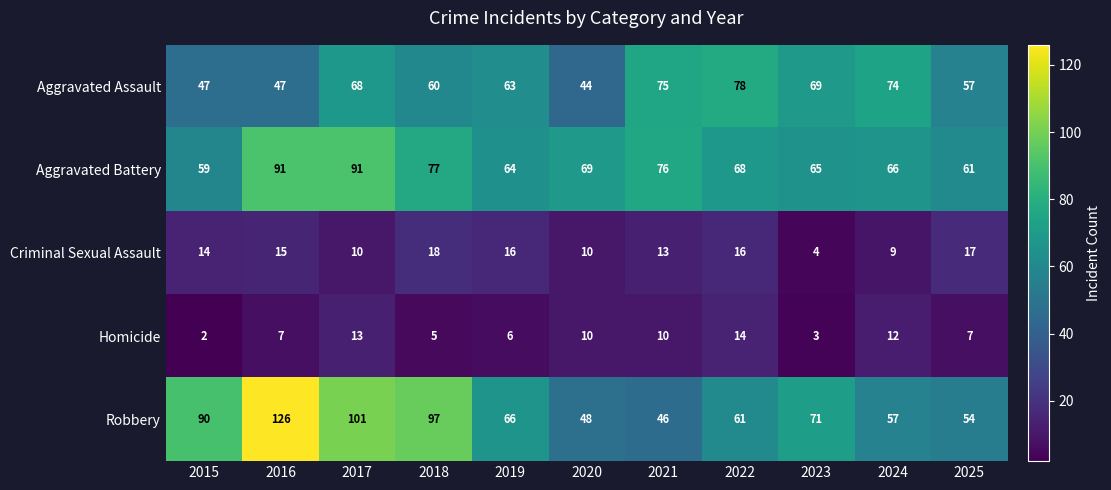

At 2025, list the series in order from smallest to largest.

Homicide, Criminal Sexual Assault, Robbery, Aggravated Assault, Aggravated Battery